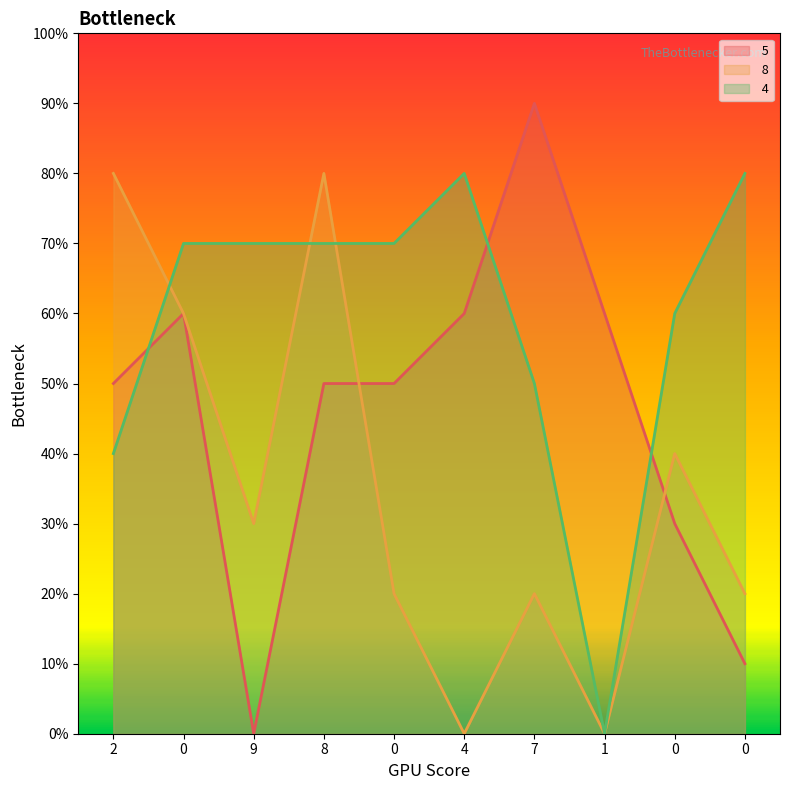

Count the number of categories in the chart.

10